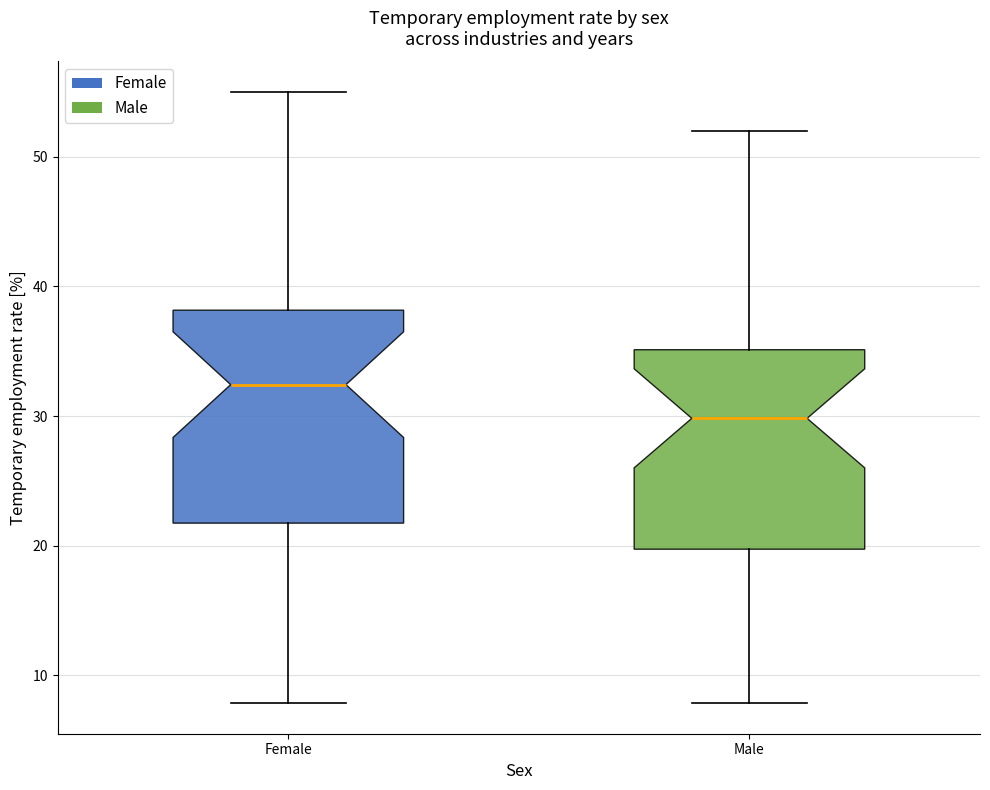

Where does the upper whisker of the box for Male end on the y-axis? The values are not printed on the chart, so give them approximately, as read against the axis.

52